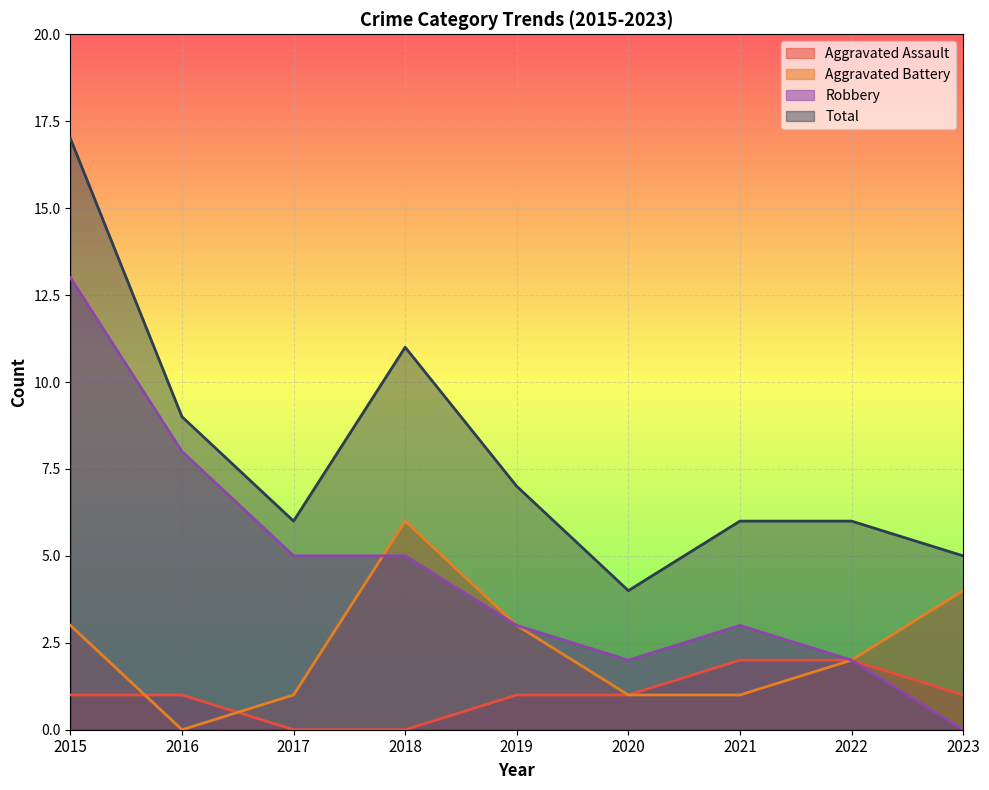

True or false: Total has more than 0 interior local peaks.

True